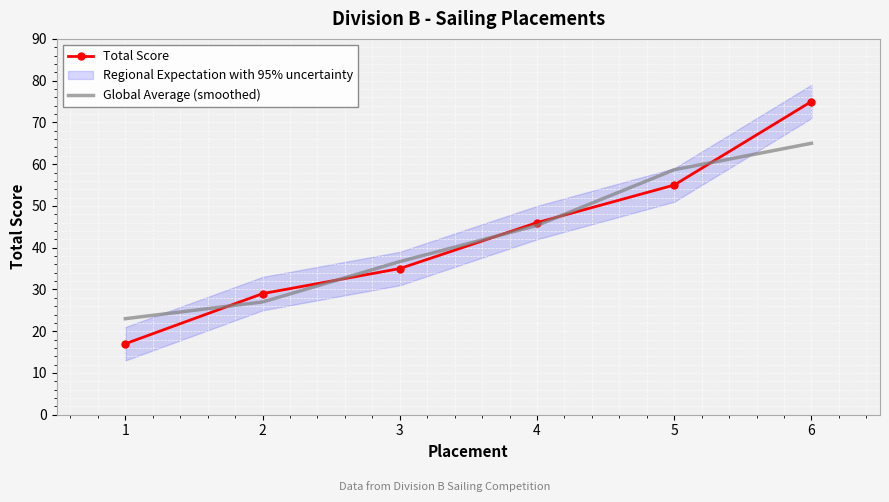

At how many categories does at least one series exceed 52?

2